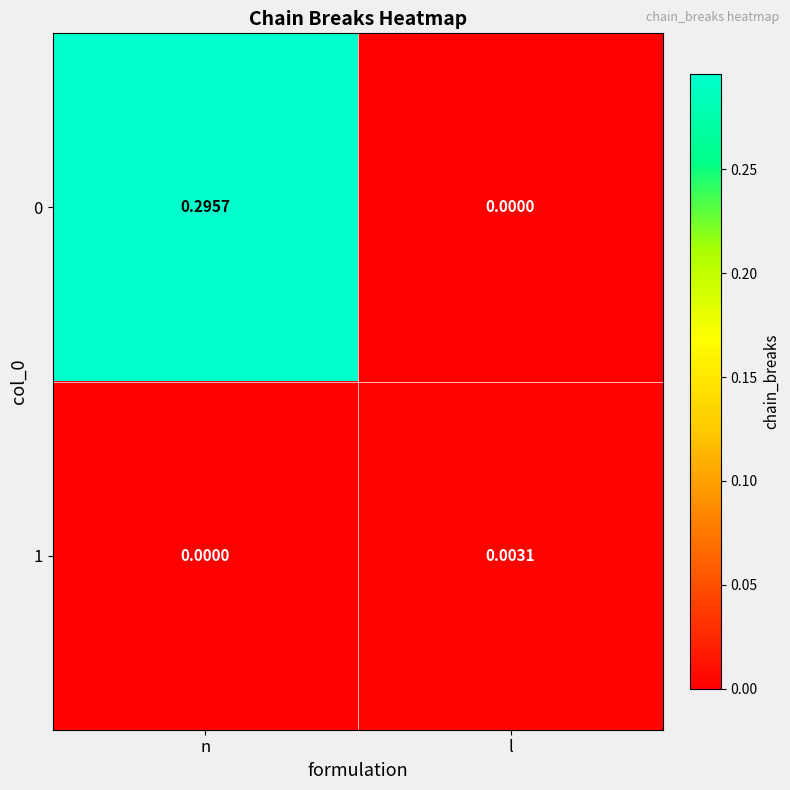

List the labels in order of 1 value, smallest first.

n, l